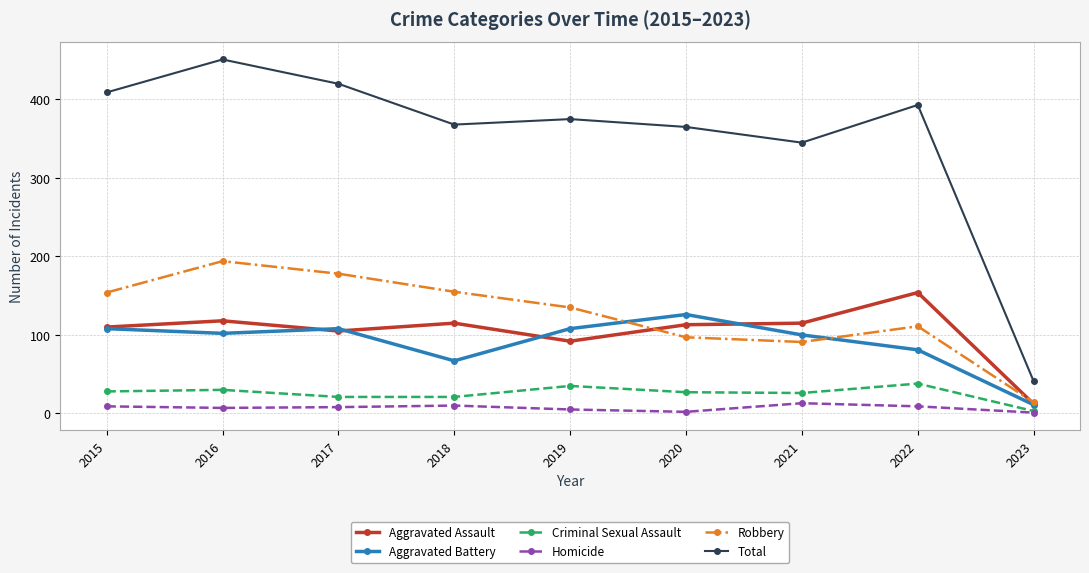

What value does the Aggravated Battery series have at 2023?

11